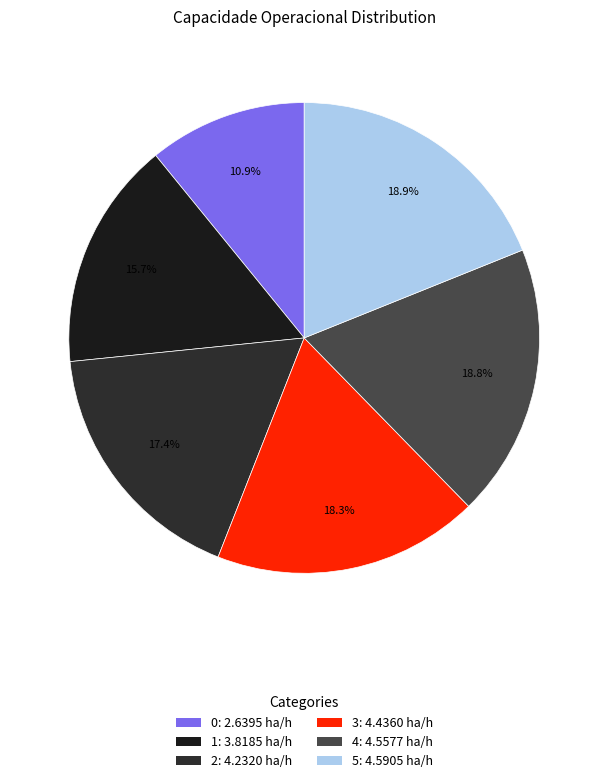

True or false: 3 accounts for 24% of the total.

False